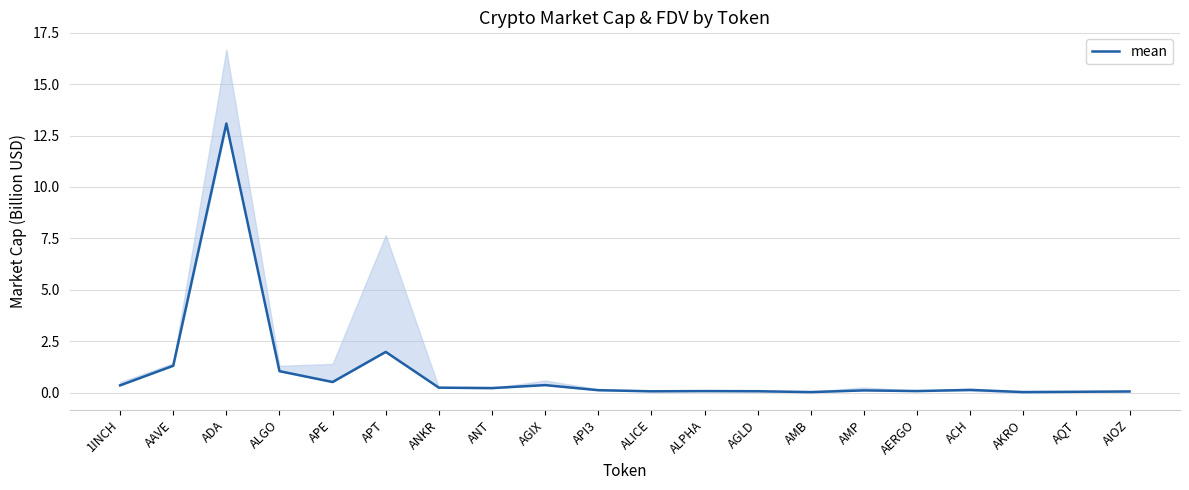

What is the difference between the maximum and second lowest values?

13.1